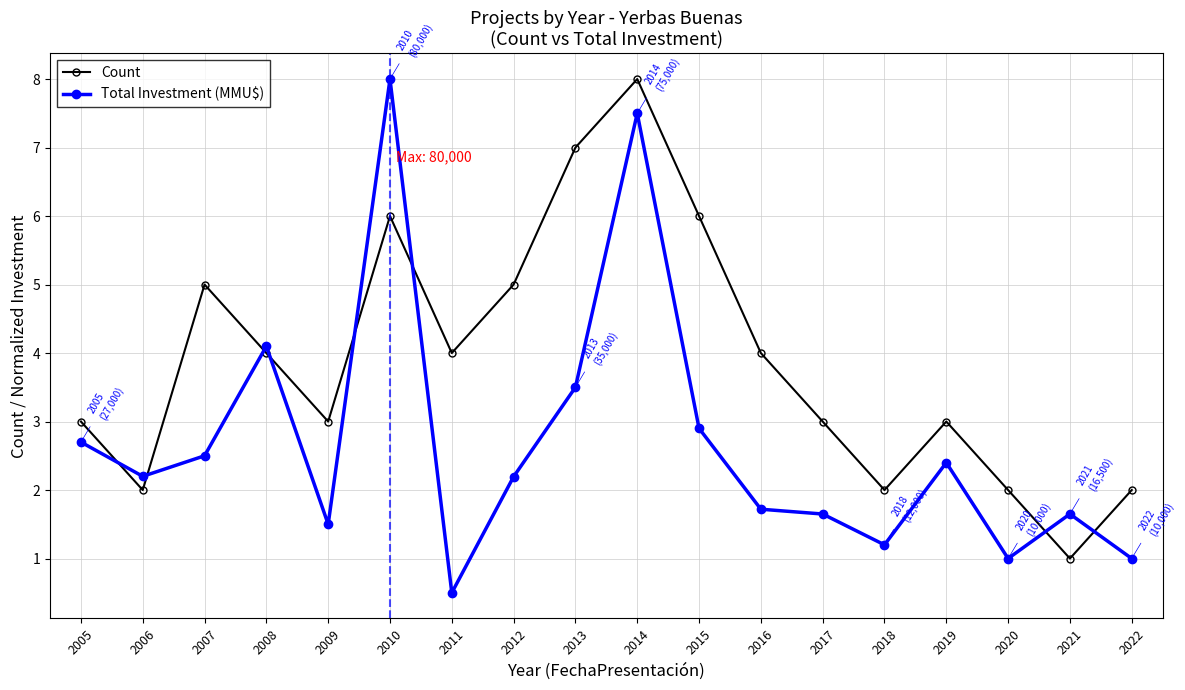

Where is the first local minimum for Count?

2006